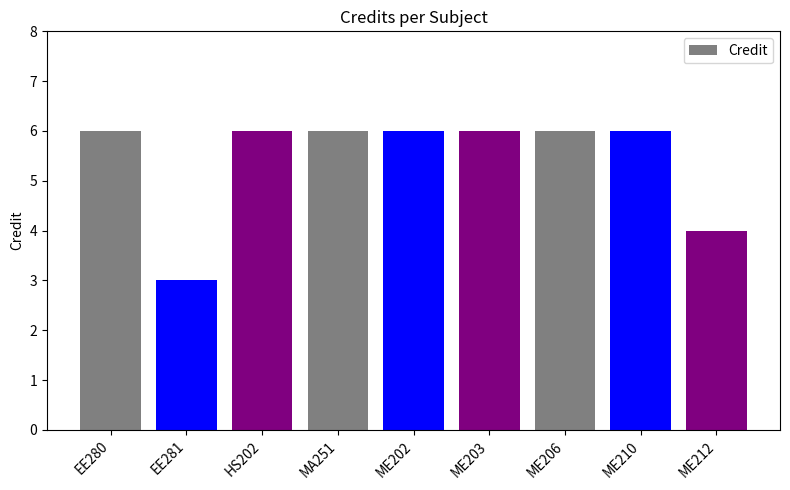

True or false: the data shows 9 at ME203.

False